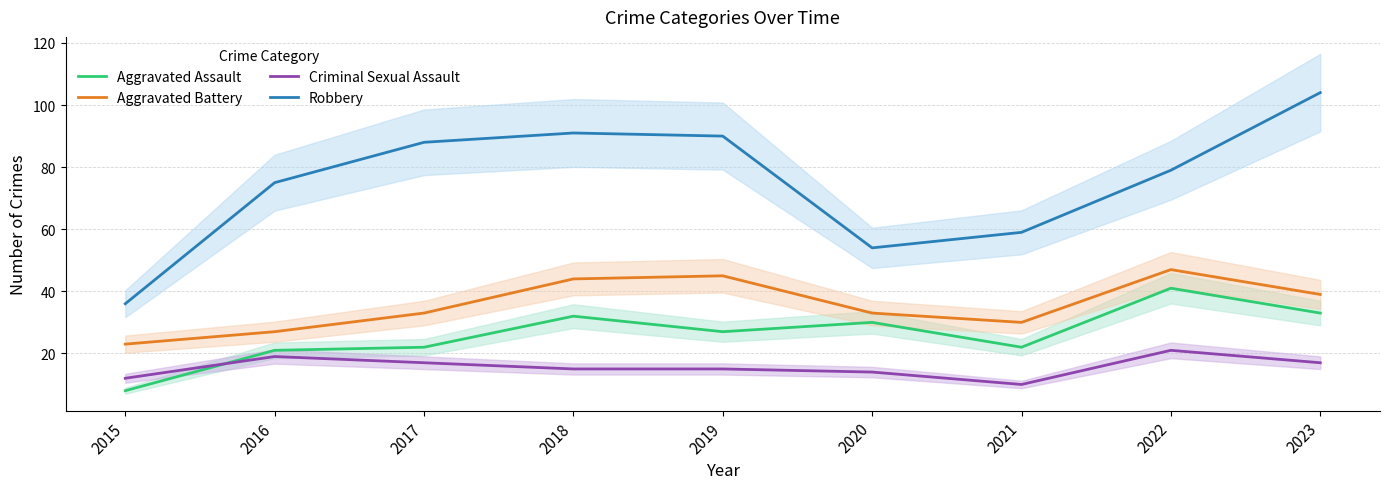

Where is the first local minimum for Criminal Sexual Assault?

2021